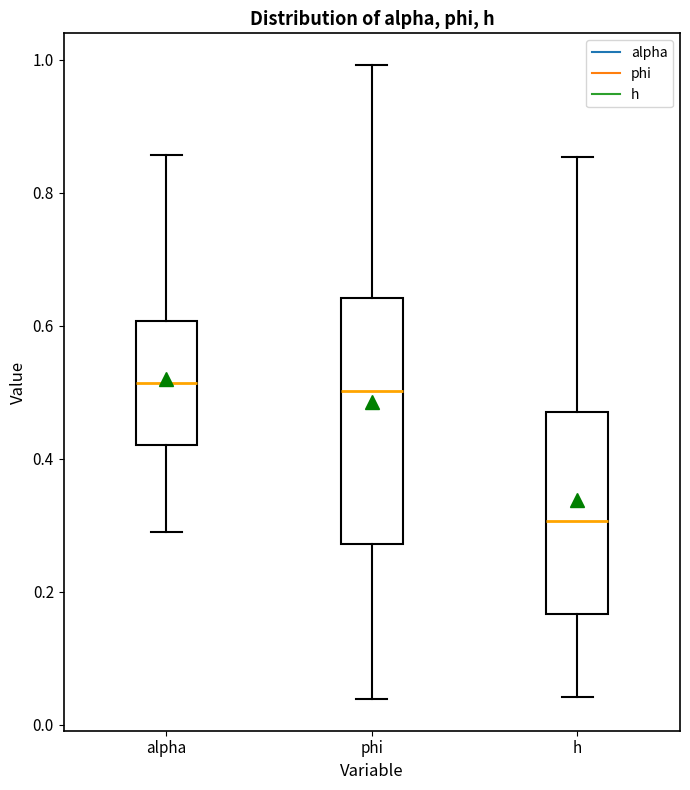

Reading left to right, read every box against the y-axis: the position of its median line, the range the box covers, and the ends of its whiskers. The values are not printed on the chart, so give them approximately, as read against the axis.

alpha: median 0.52, box 0.42 to 0.60, whiskers 0.30 to 0.86
phi: median 0.50, box 0.28 to 0.64, whiskers 0.04 to 1.00
h: median 0.30, box 0.16 to 0.48, whiskers 0.04 to 0.86